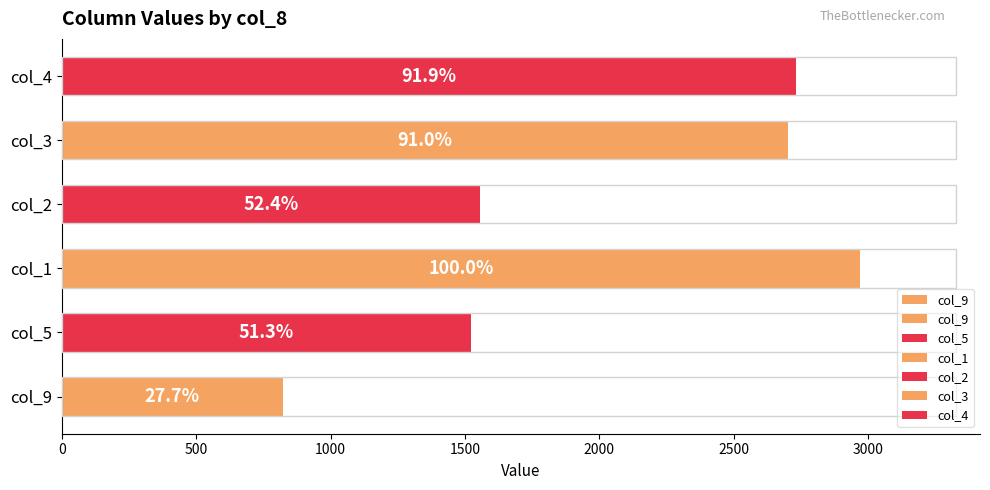

What is the value of the 5th bar from the left?

2703.0